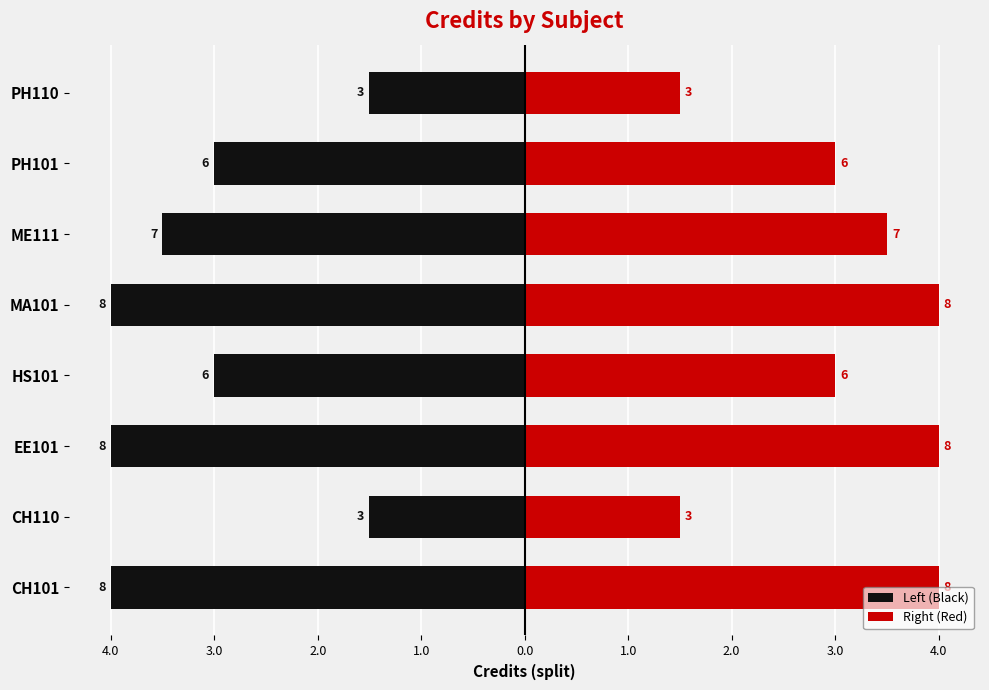

What are all the series names shown in the legend?

Left (Black), Right (Red)